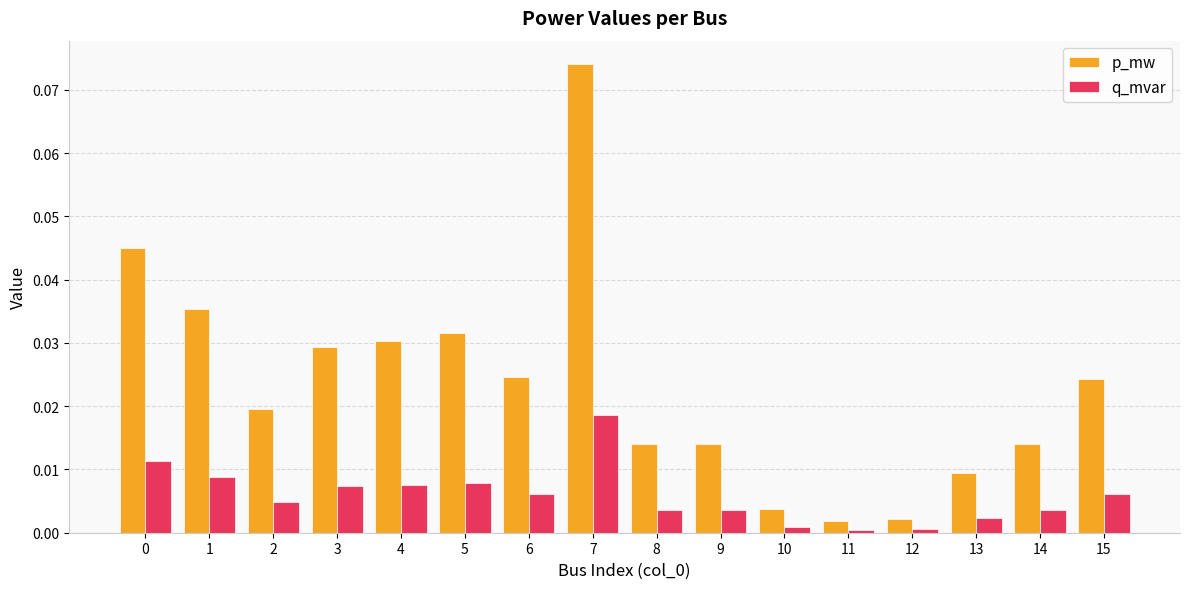

Which series changed the most between 10 and 15?

p_mw